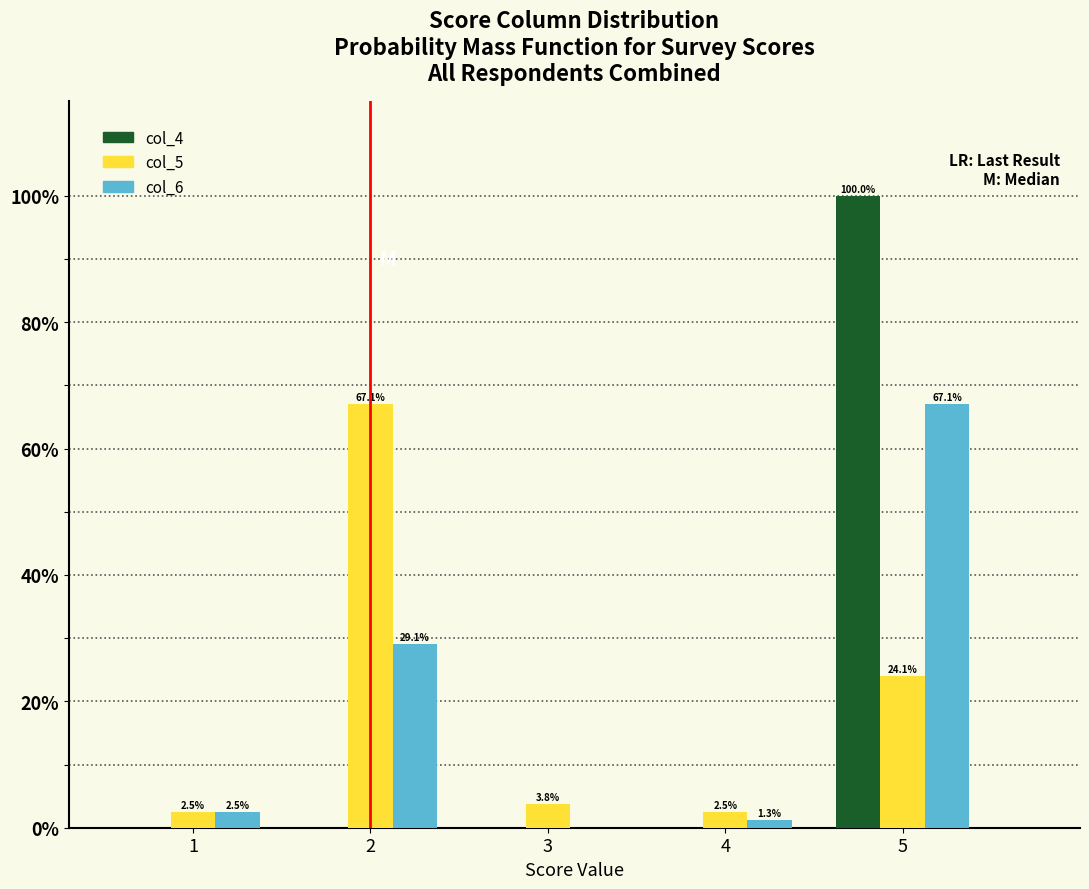

In the col_6 series, which range on the x-axis has the tallest bar?

4.5 to 5.5